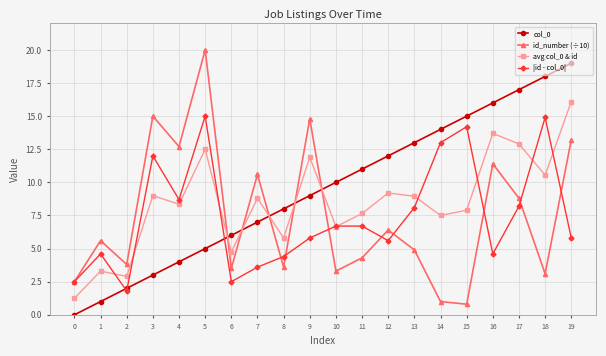

Rank the categories by col_0 value from lowest to highest.

0, 1, 2, 3, 4, 5, 6, 7, 8, 9, 10, 11, 12, 13, 14, 15, 16, 17, 18, 19